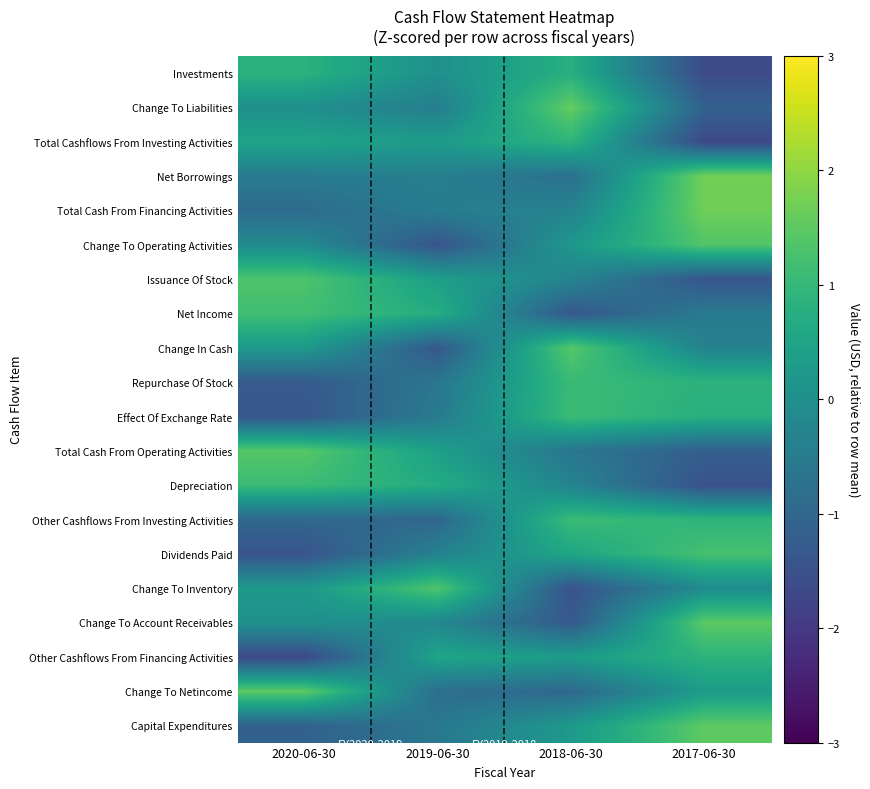

Which has a higher value, 2019-06-30 or 2020-06-30?

2020-06-30